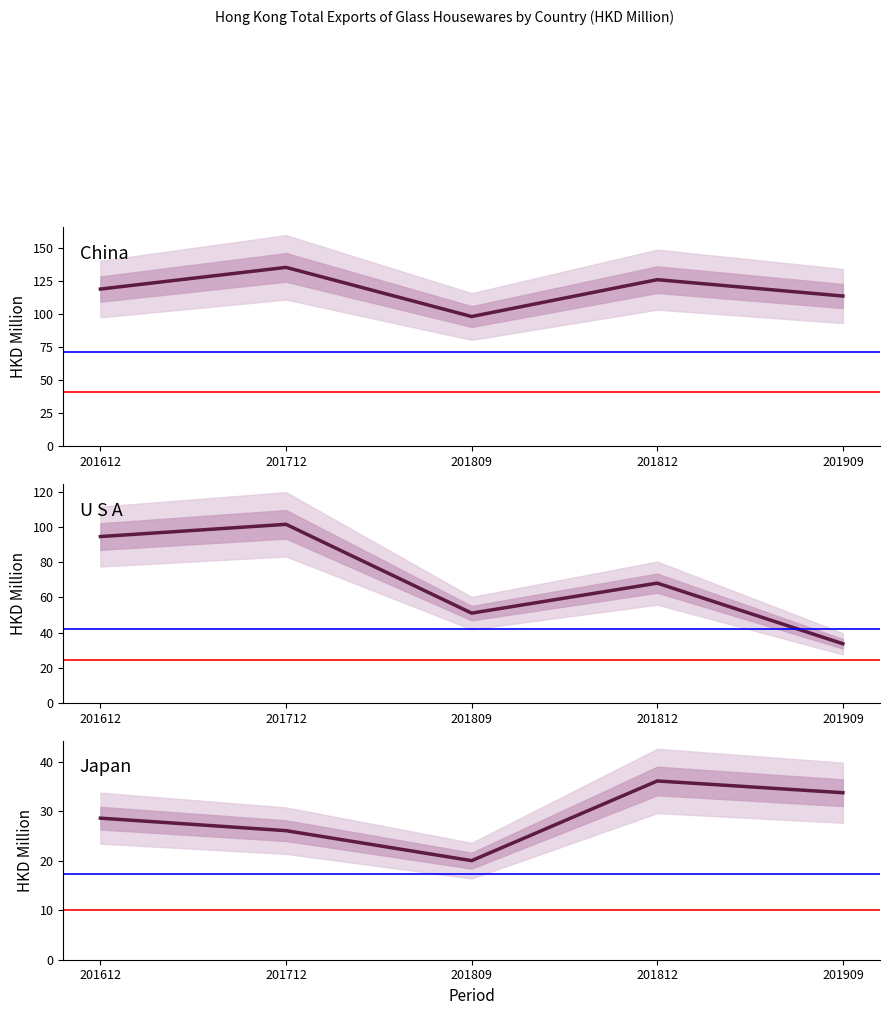

In China, how many points are lower than both neighbors (excluding endpoints)?

1